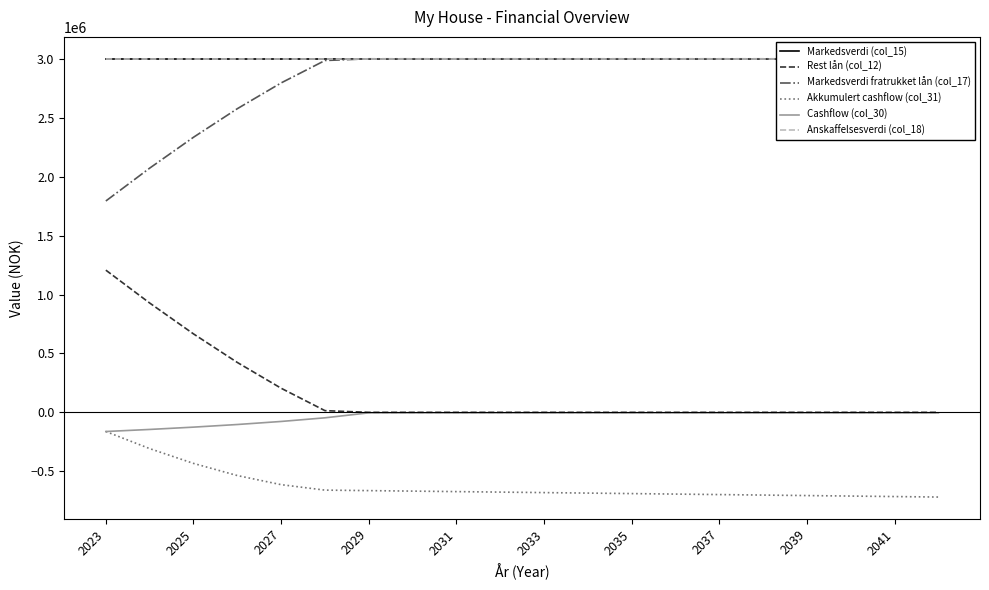

Which series has the largest total across all categories?

Markedsverdi (col_15)